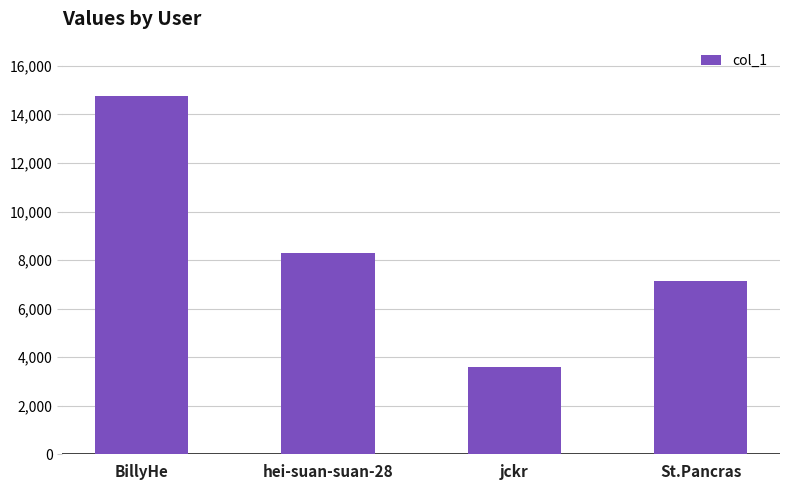

What is the label of the 1st bar from the left?

BillyHe